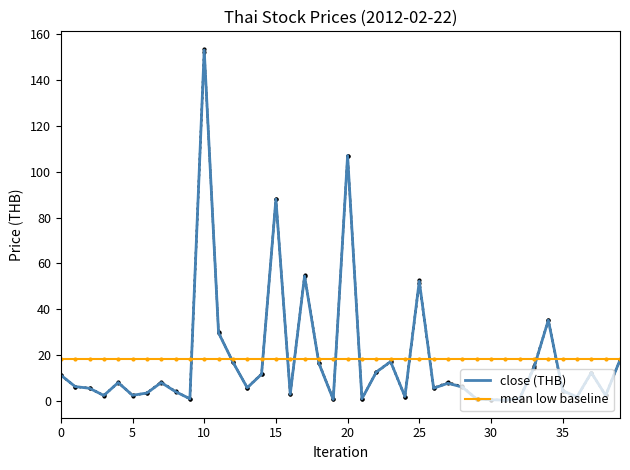

Where do close (THB) and mean low baseline first cross each other?

9 and 10